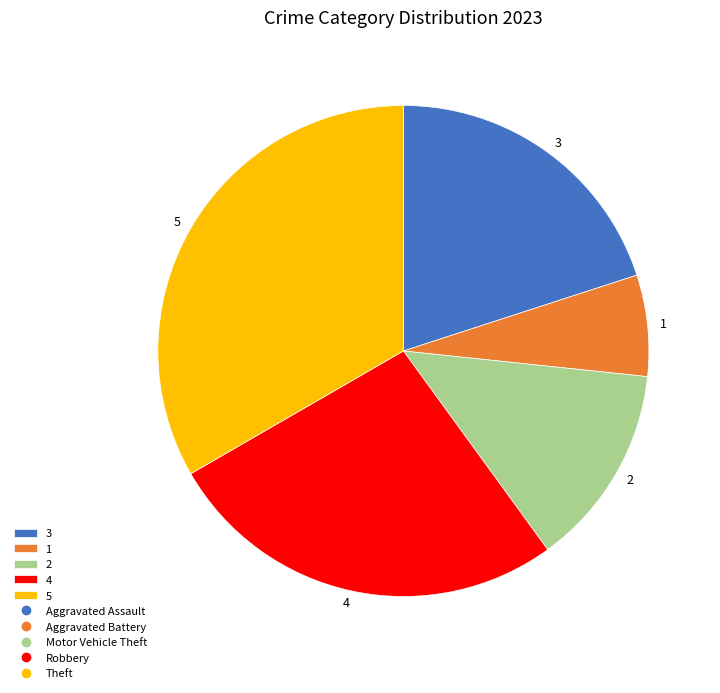

The 1 slice represents 7% of the pie. True or false?

True